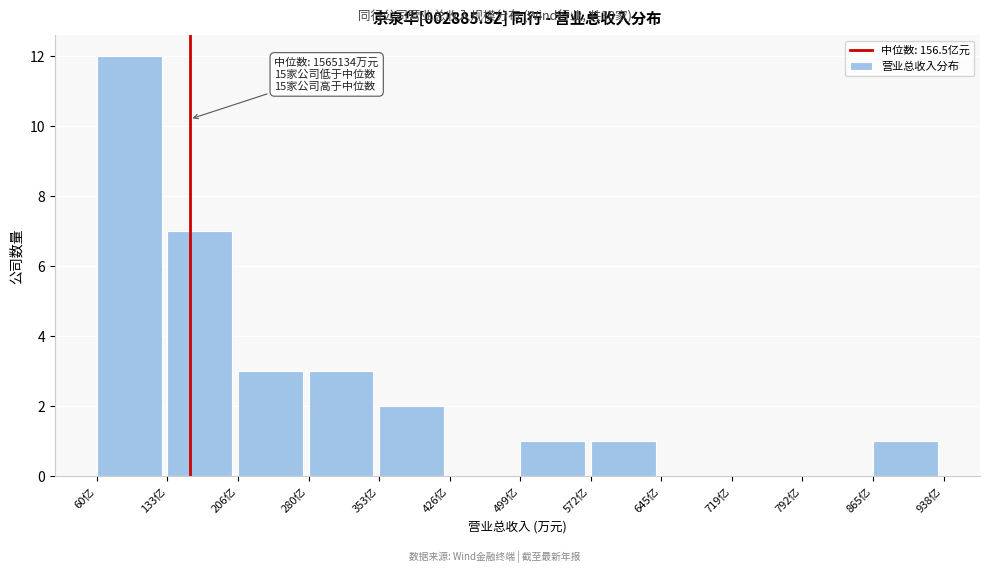

Reading left to right, list all the values displayed in this chart.

60亿=12	133亿=7	206亿=3	280亿=3	353亿=2	426亿=0	499亿=1	572亿=1	645亿=0	719亿=0	792亿=0	865亿=1